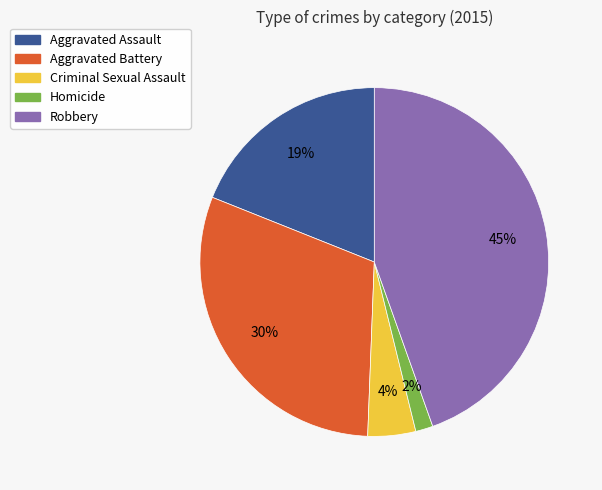

To the nearest percent, what is the combined percentage of Homicide and Aggravated Battery?

32%